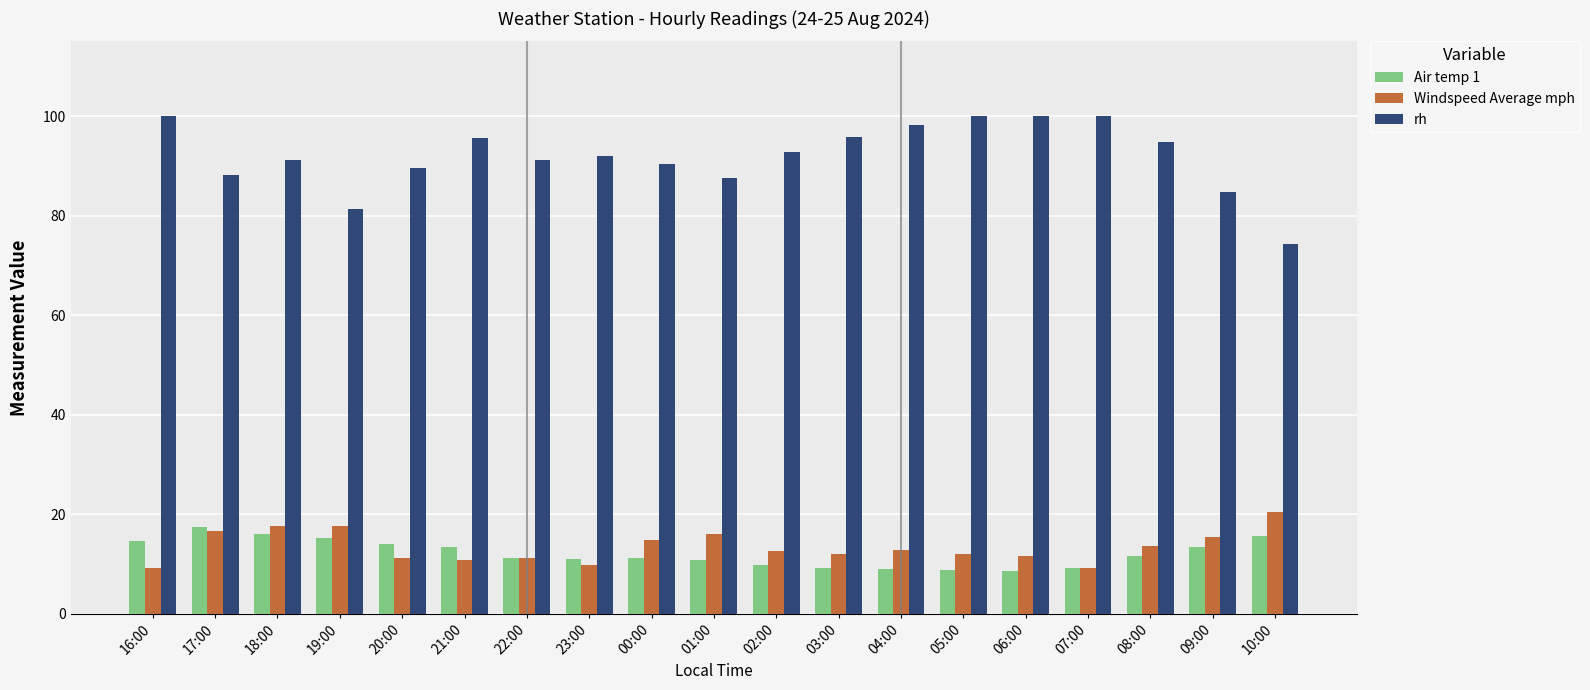

The Air temp 1 series shows 11.0 at 23:00. True or false?

True